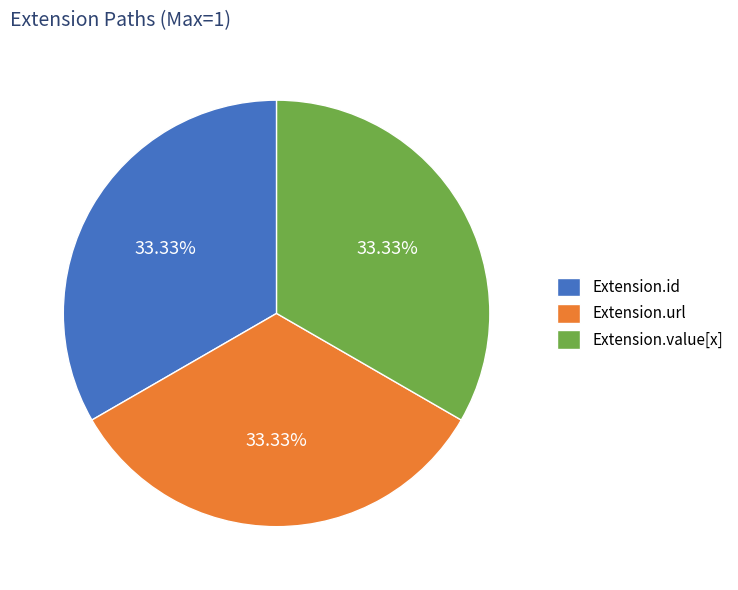

Does any single category account for the majority?

No